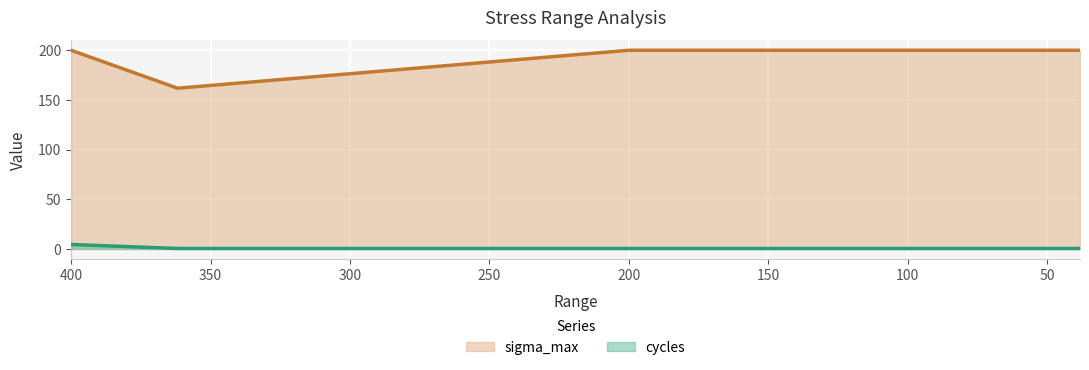

Reading left to right, list all the values displayed in this chart.

cycles: 400=4.5	361.8034=0.5	200=0.5	38.1966=0.5
sigma_max: 400=200.0	361.8034=161.8	200=200.0	38.1966=200.0